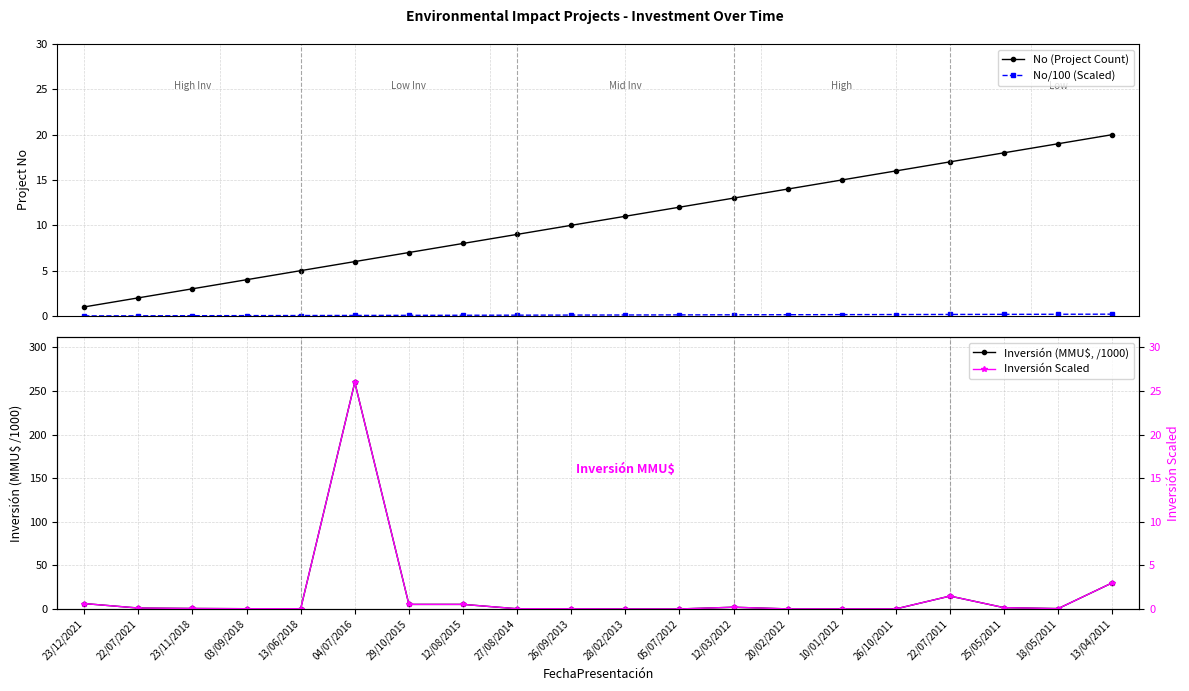

At how many categories does at least one series exceed 133?

1